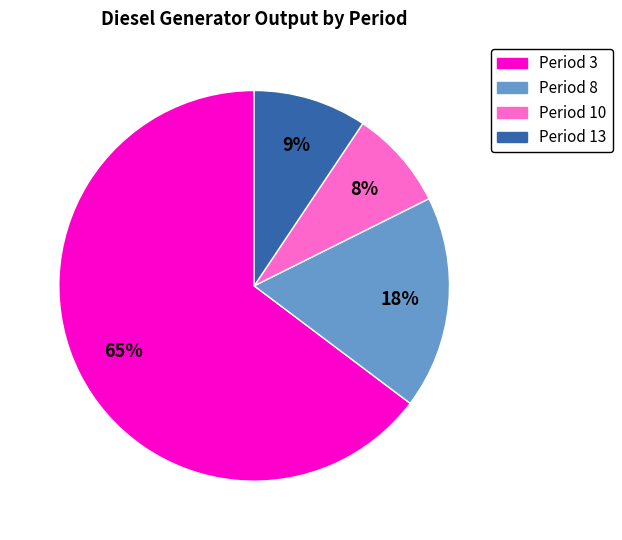

Is there a majority slice in this chart?

Yes